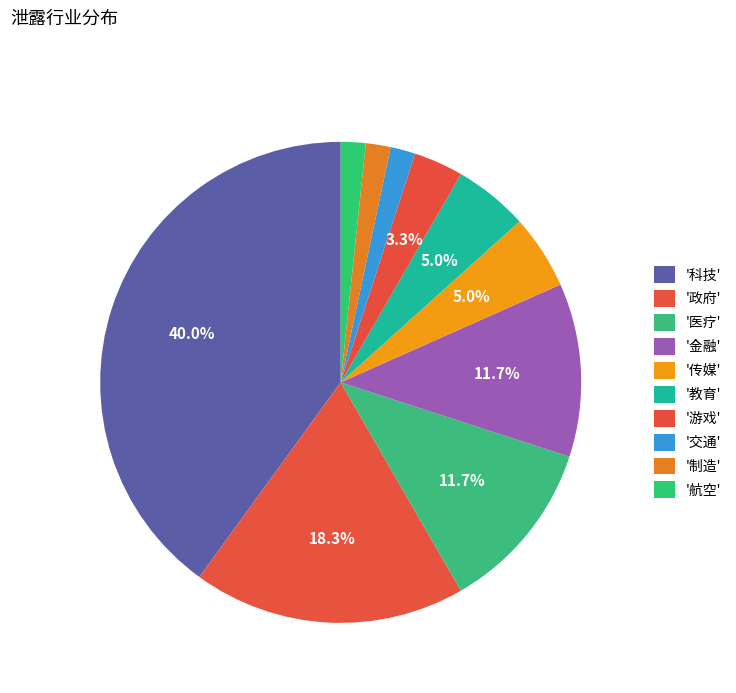

Rank the categories by value from highest to lowest.

科技, 政府, 医疗, 金融, 传媒, 教育, 游戏, 交通, 制造, 航空